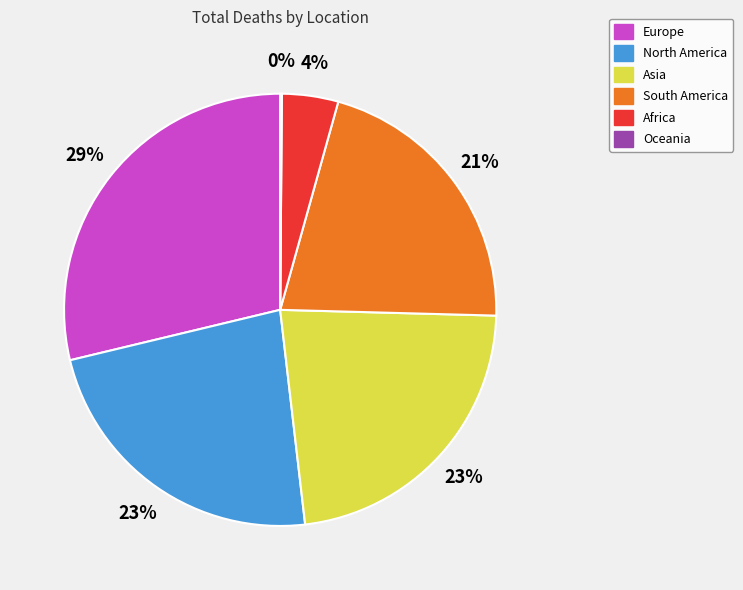

To the nearest percent, what is the difference between the largest and smallest slice percentages?

29%